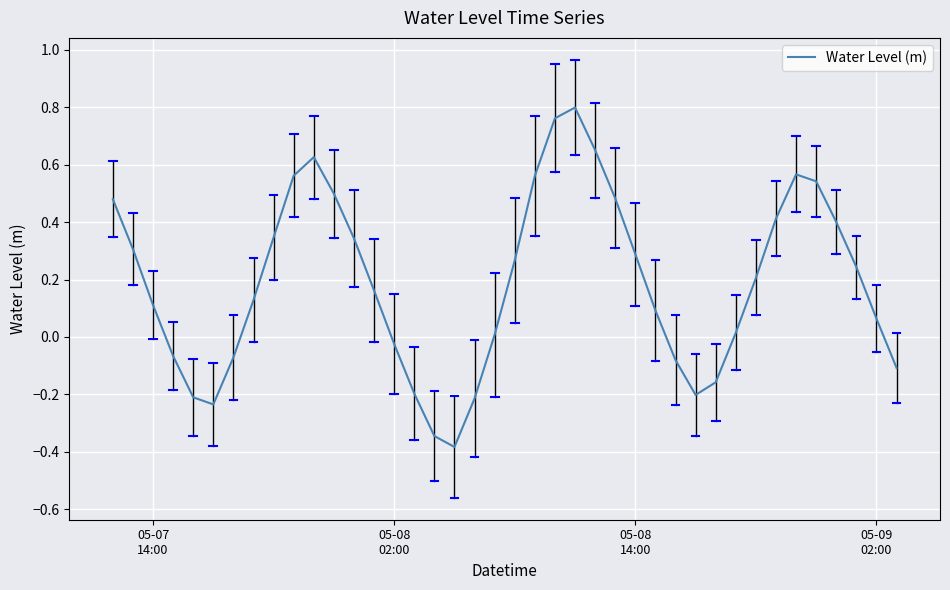

Reading right to left, transcribe all the data shown in this chart.

-0.1	0.1	0.2	0.4	0.5	0.6	0.4	0.2	0.0	-0.2	-0.2	-0.1	0.1	0.3	0.5	0.7	0.8	0.8	0.6	0.3	0.0	-0.2	-0.4	-0.3	-0.2	-0.0	0.2	0.3	0.5	0.6	0.6	0.3	0.1	-0.1	-0.2	-0.2	-0.1	0.1	0.3	0.5